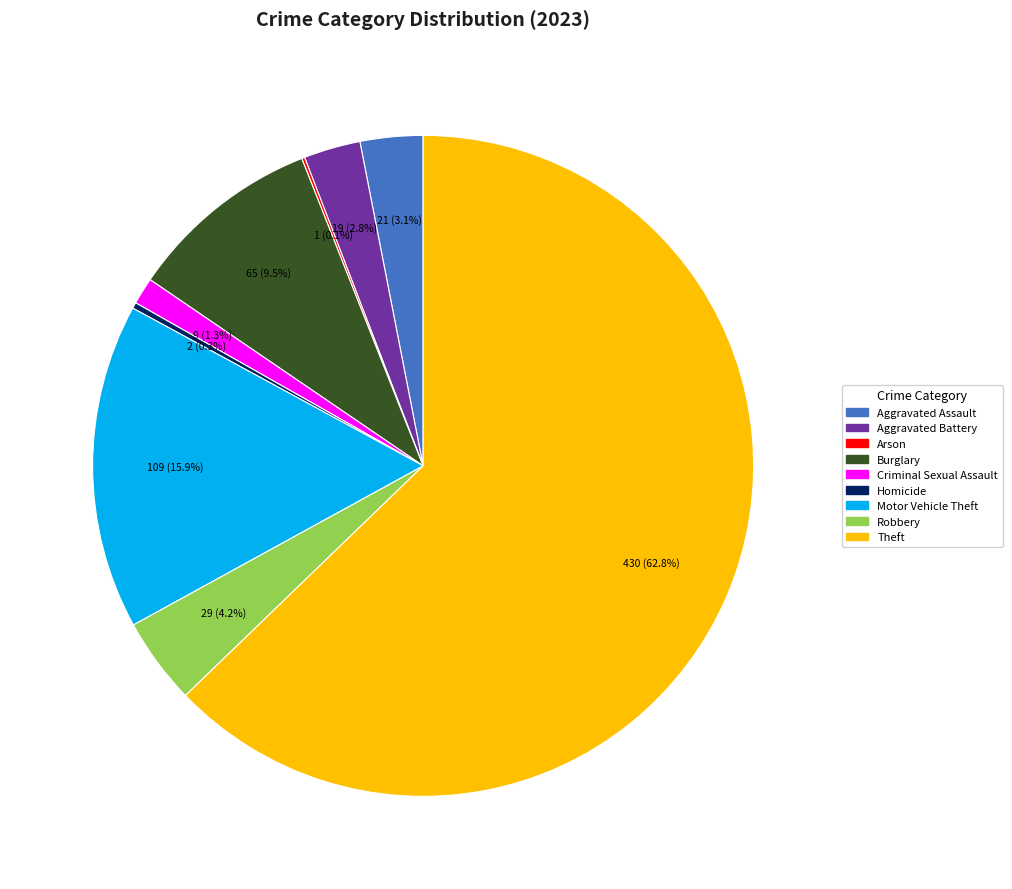

Which slice represents more than half of the pie?

Theft